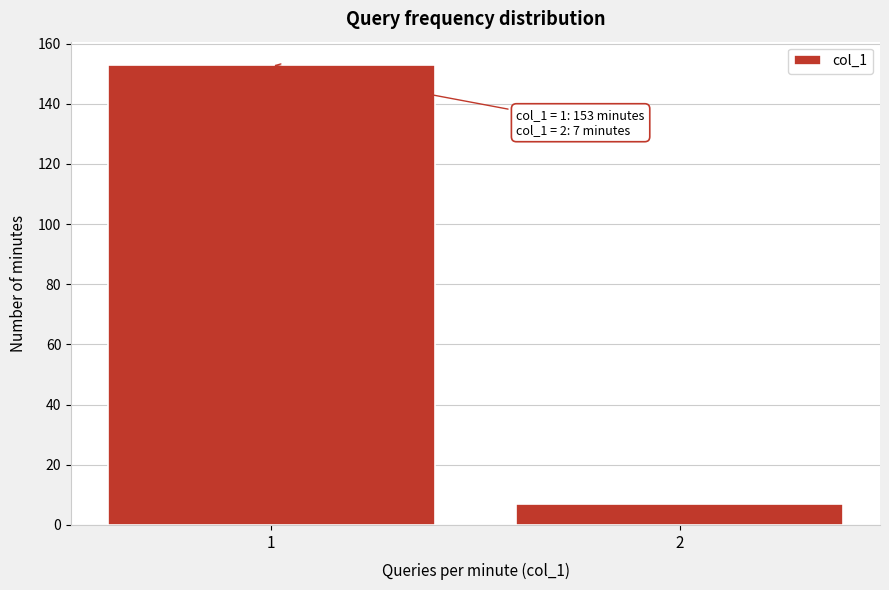

Reading left to right, what are all the values shown in this chart?

153	7